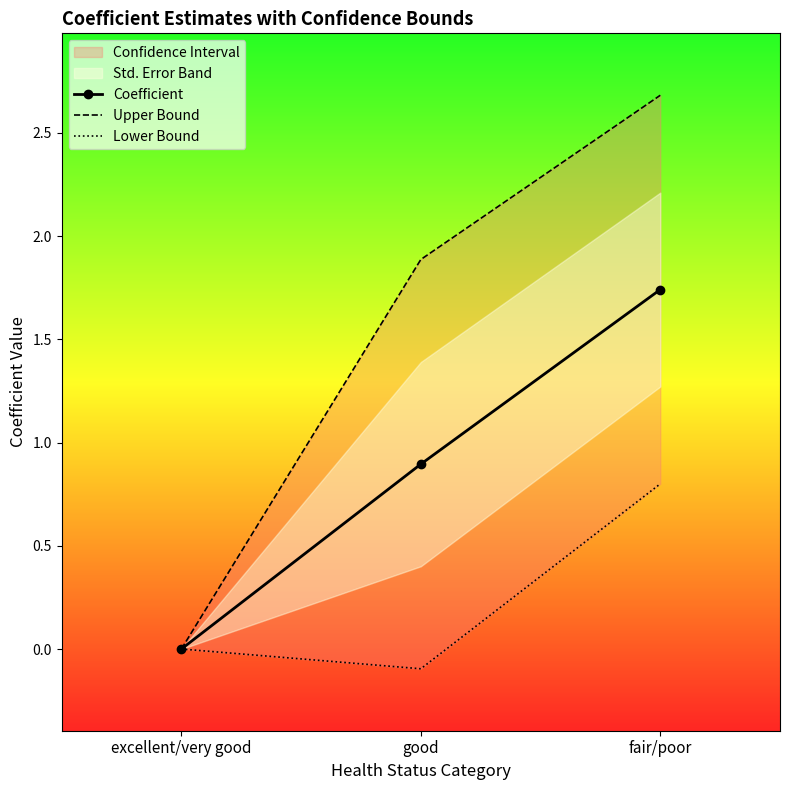

What is the sum of all Lower Bound values?

0.7